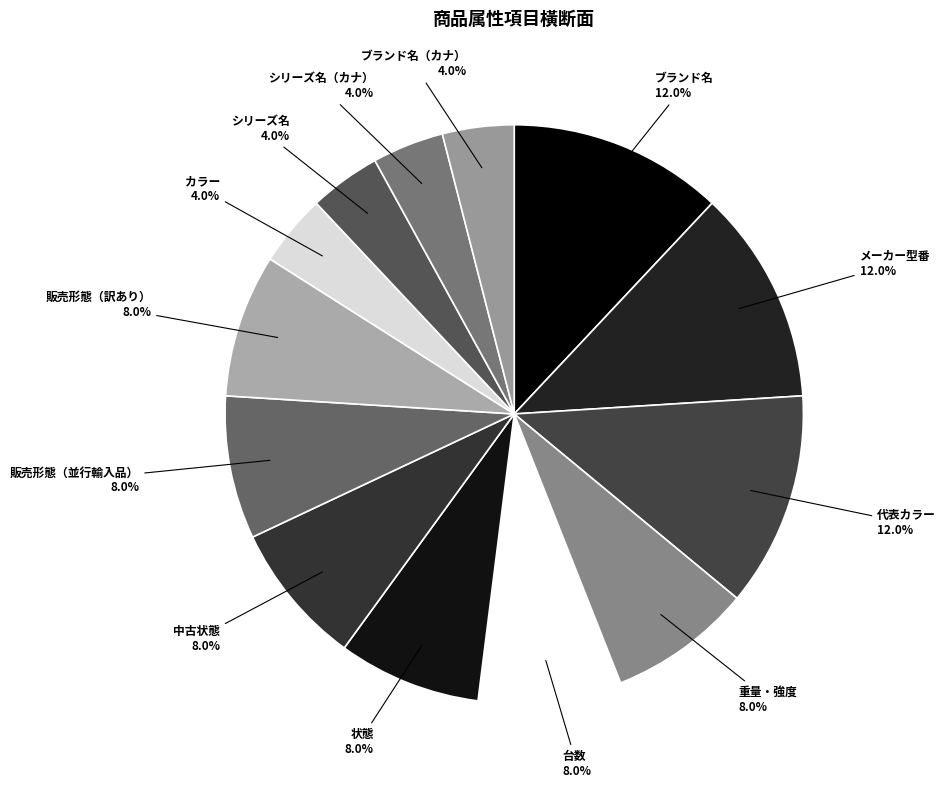

Does any single category account for the majority?

No